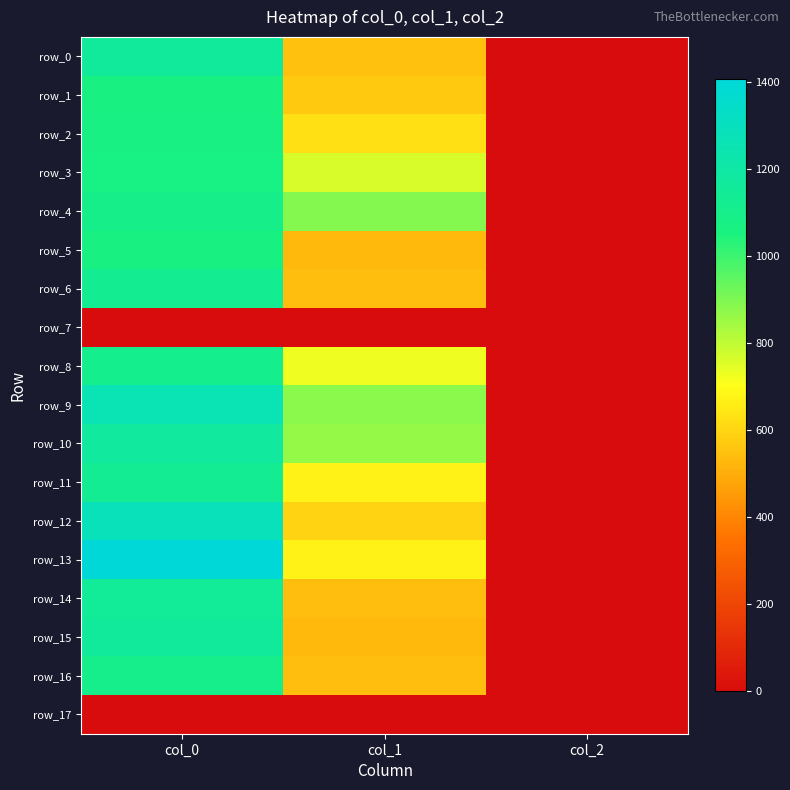

What is the minimum value for row_1?

2.0